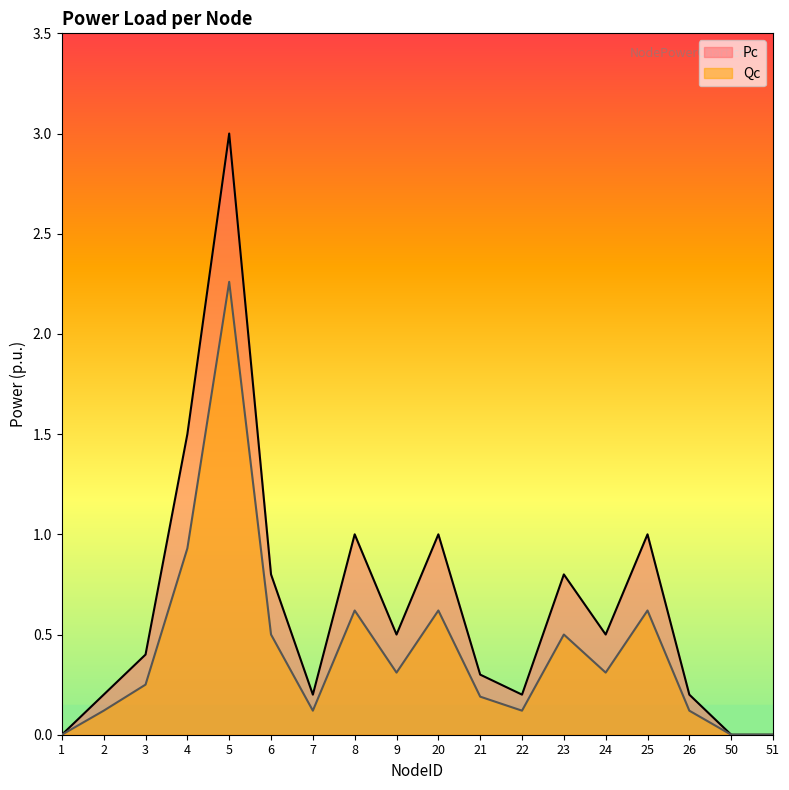

Where is Qc nearest to the value 1?

4